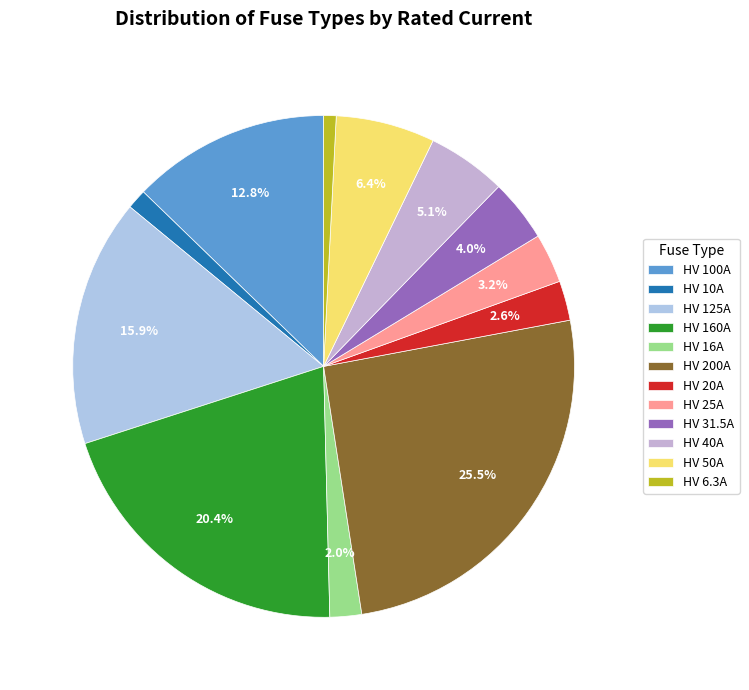

Is HV 40A the majority of the pie?

No